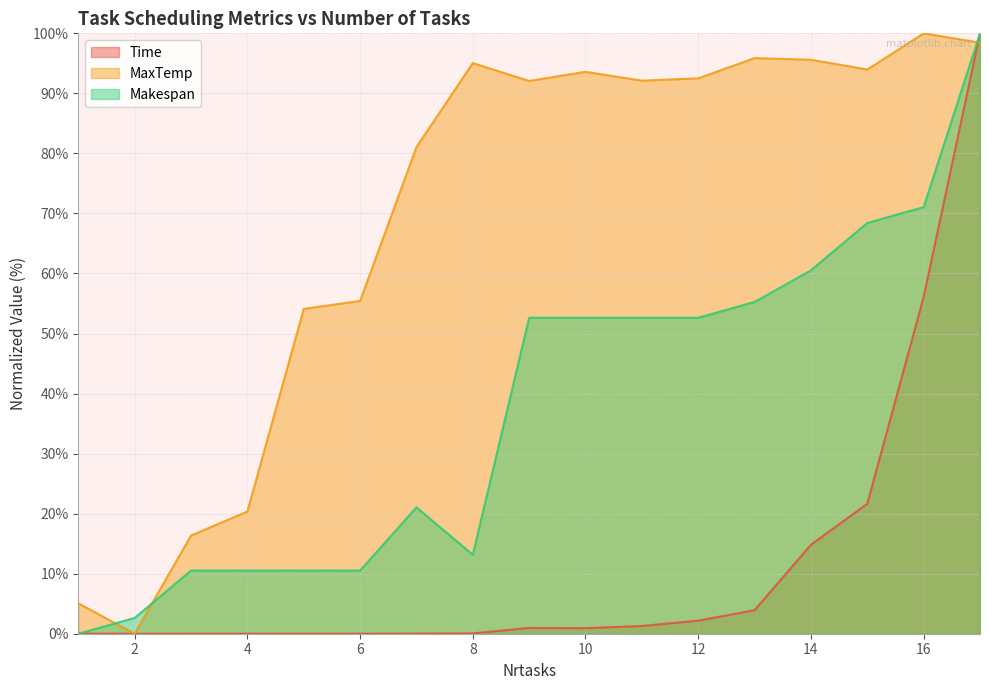

Where is Time nearest to the value 50?

16